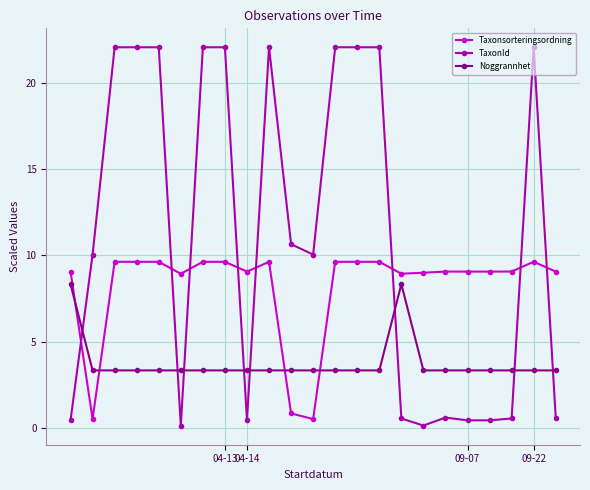

After their last crossing, which series has the higher values: TaxonId or Noggrannhet?

Noggrannhet